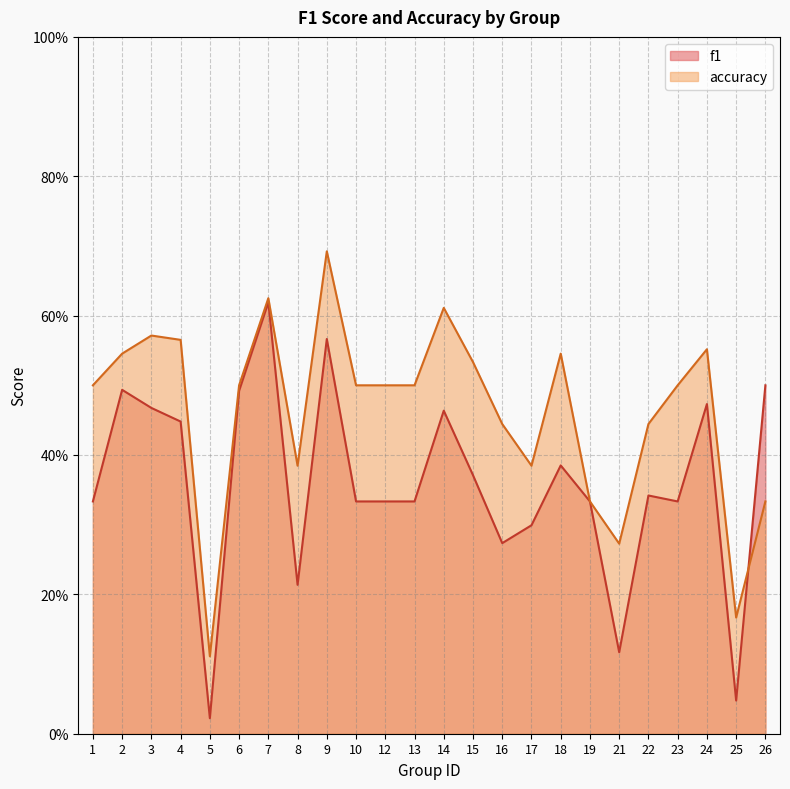

What is the value of the f1 point at the 12th from the left?

0.3